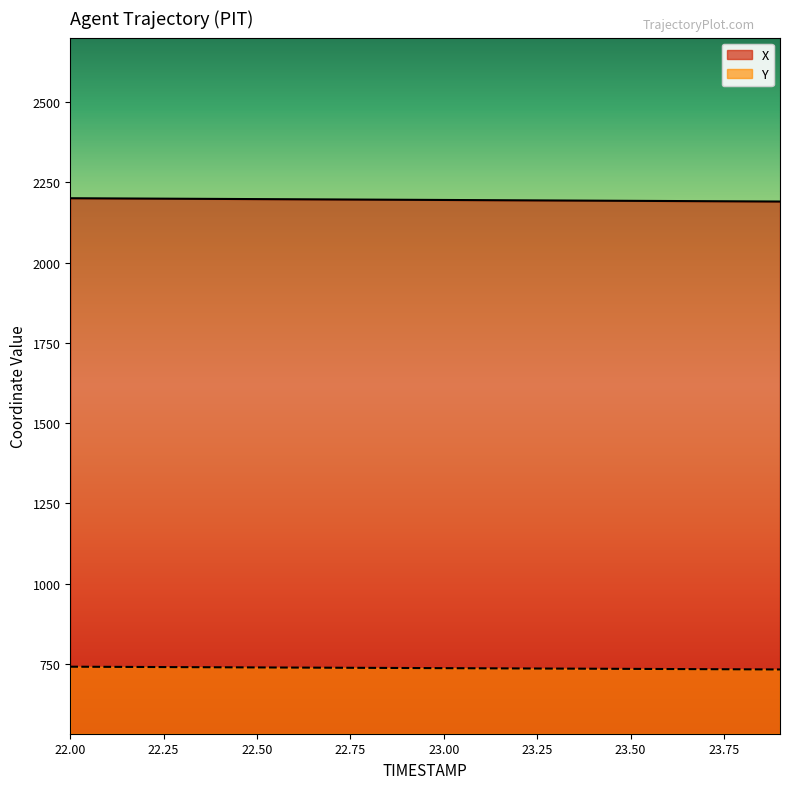

True or false: X has a value of 2192.5 at 23.4.

True